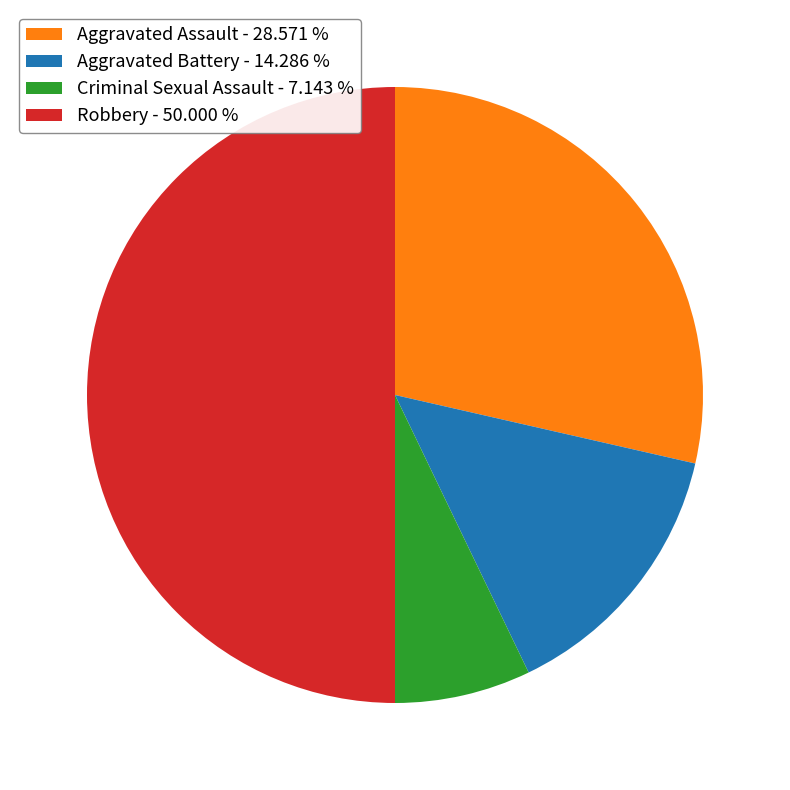

Is Aggravated Assault - 28.571 % the majority of the pie?

No